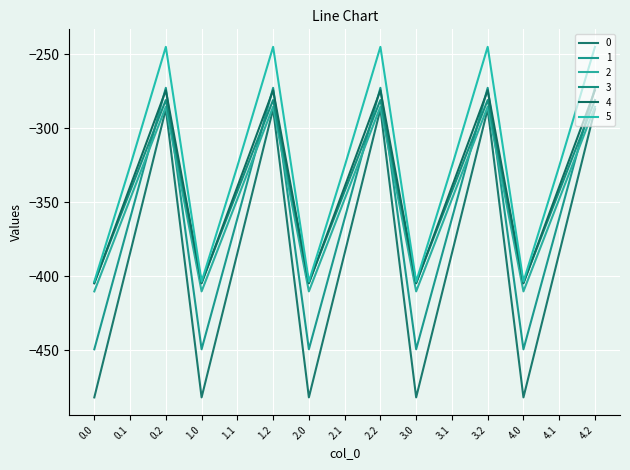

Is this an area chart (filled region under the line)?

No